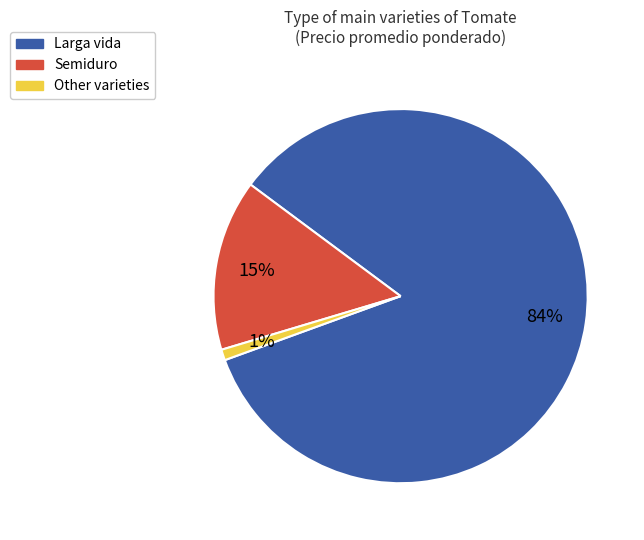

To the nearest percent, what is the difference between the largest and smallest slice percentages?

83%